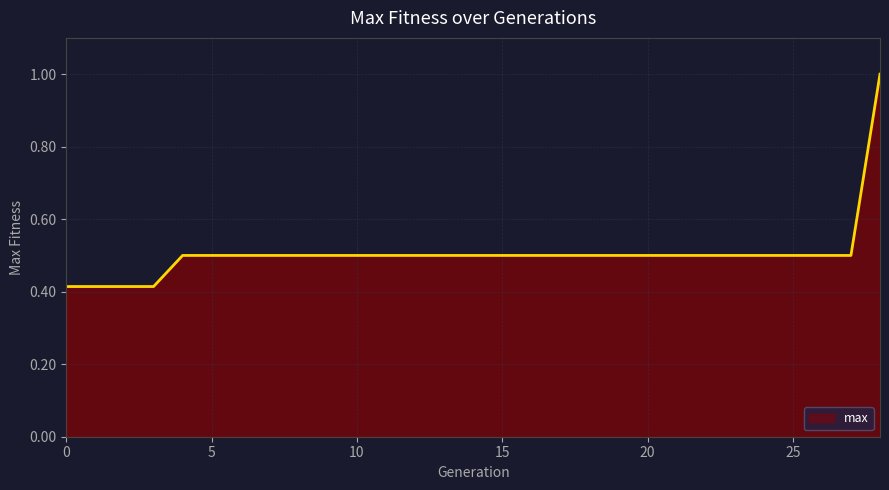

What is the sum of all values?

14.7